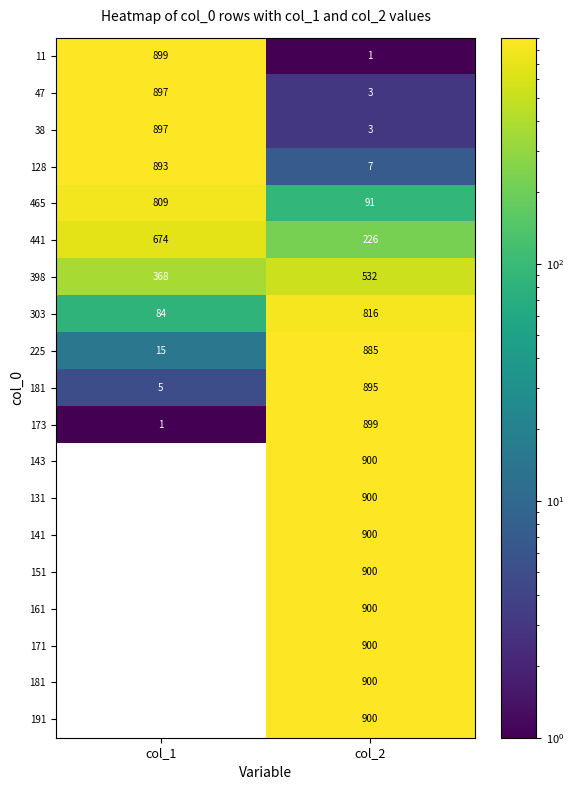

Which category has the highest value across all series?

col_2